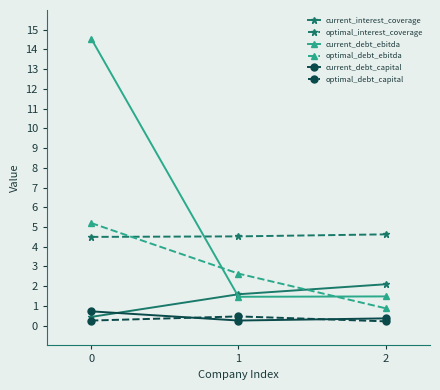

Is it true that optimal_debt_capital equals 0.2 at 2?

True